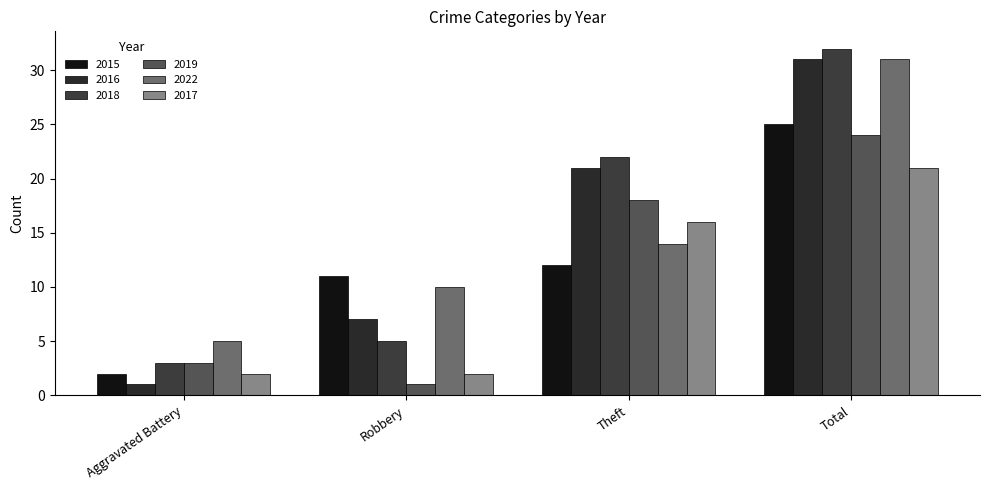

What is the greatest value displayed?

32